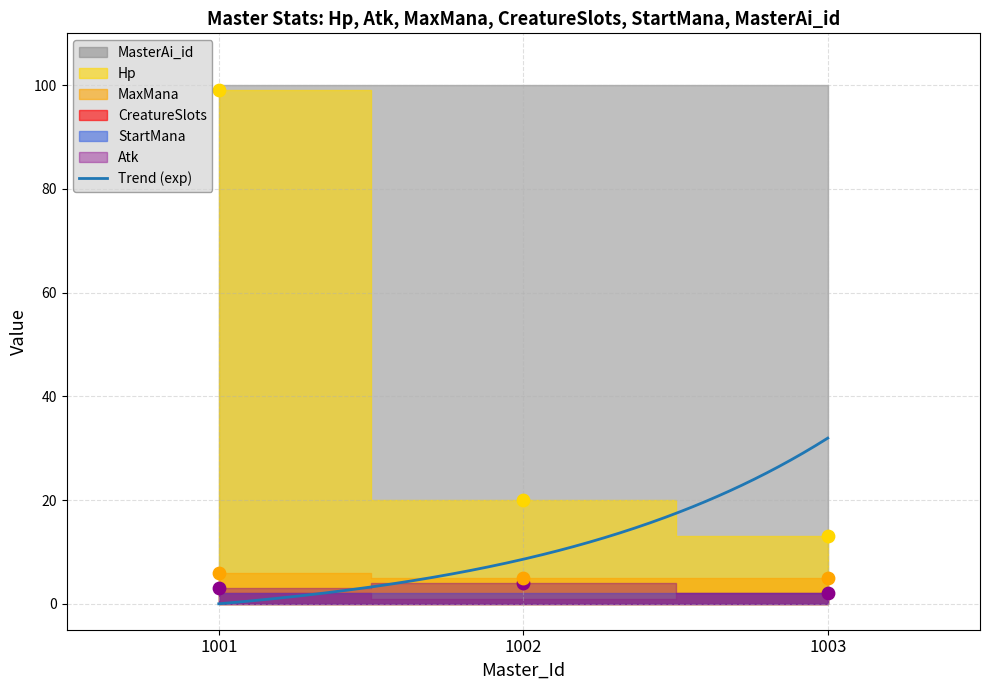

Which series has the largest Y range (max minus min)?

Hp